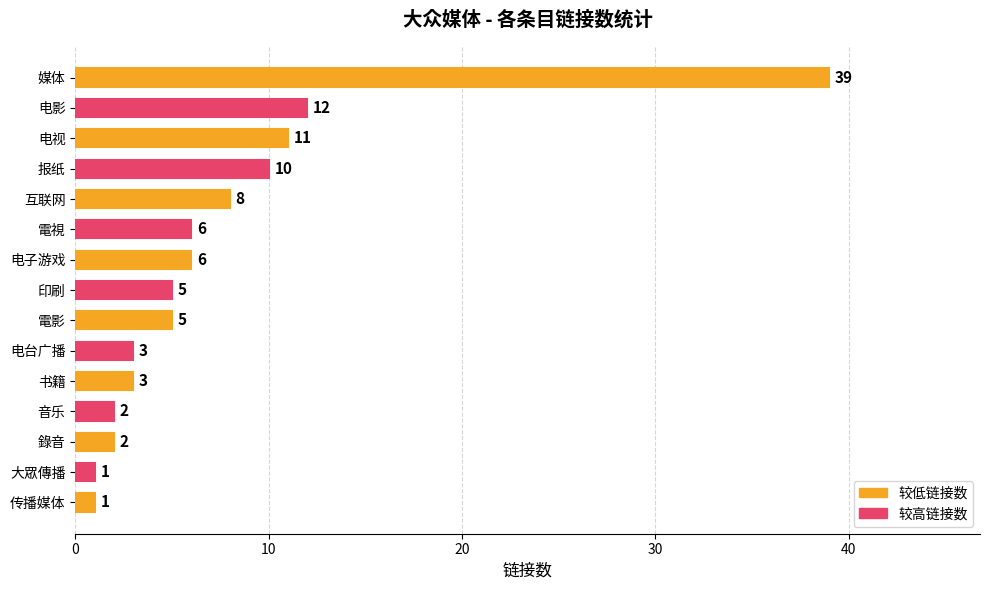

At which label is the value closest to 20?

电影